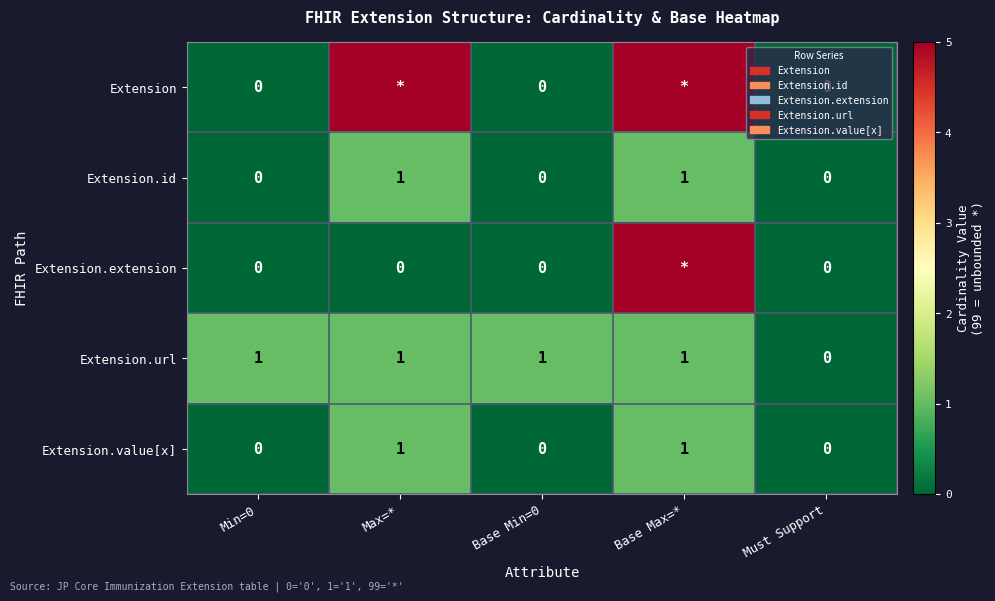

Which has a higher value, Base Max=* or Base Min=0?

Base Max=*